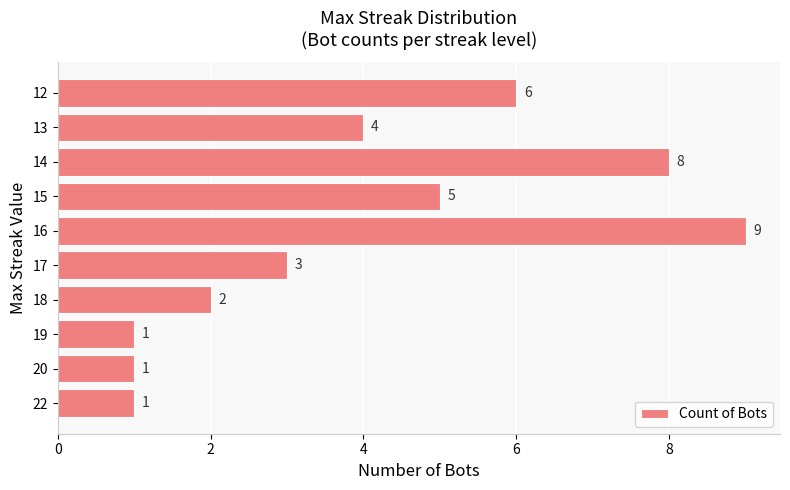

What is the sum of all values?

40